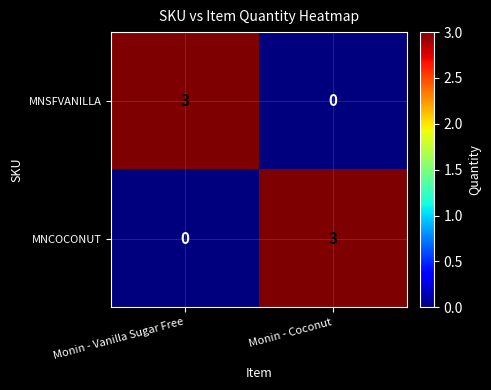

Is it true that MNSFVANILLA equals 1 at Monin - Vanilla Sugar Free?

False